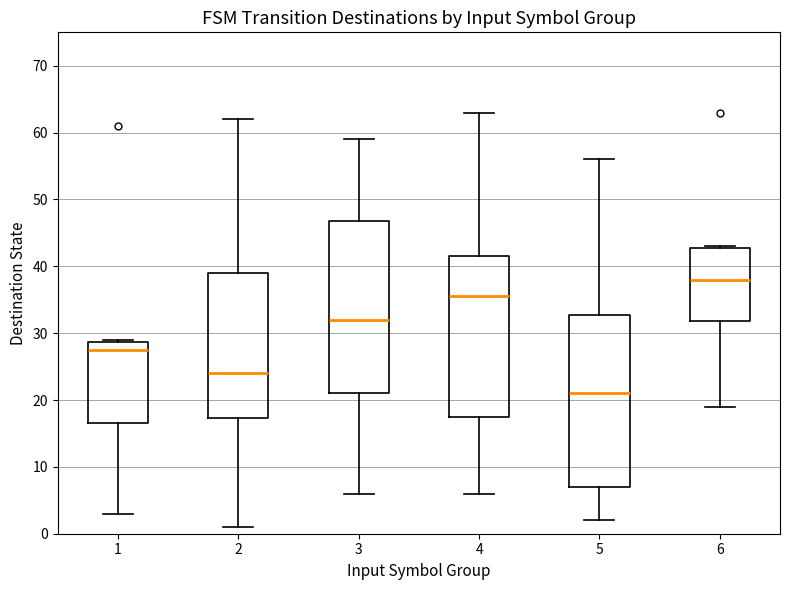

Where does the median line of the box at x = 3 sit on the y-axis? The values are not printed on the chart, so give them approximately, as read against the axis.

32